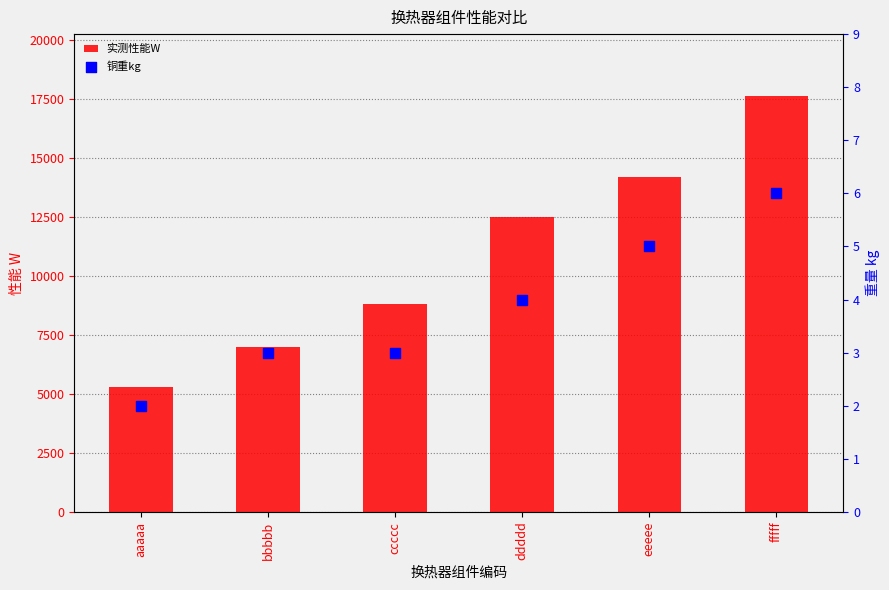

Which series has the largest total across all categories?

实测性能W